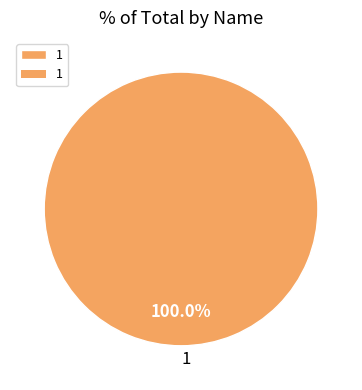

True or false: 1 accounts for 100% of the total.

True